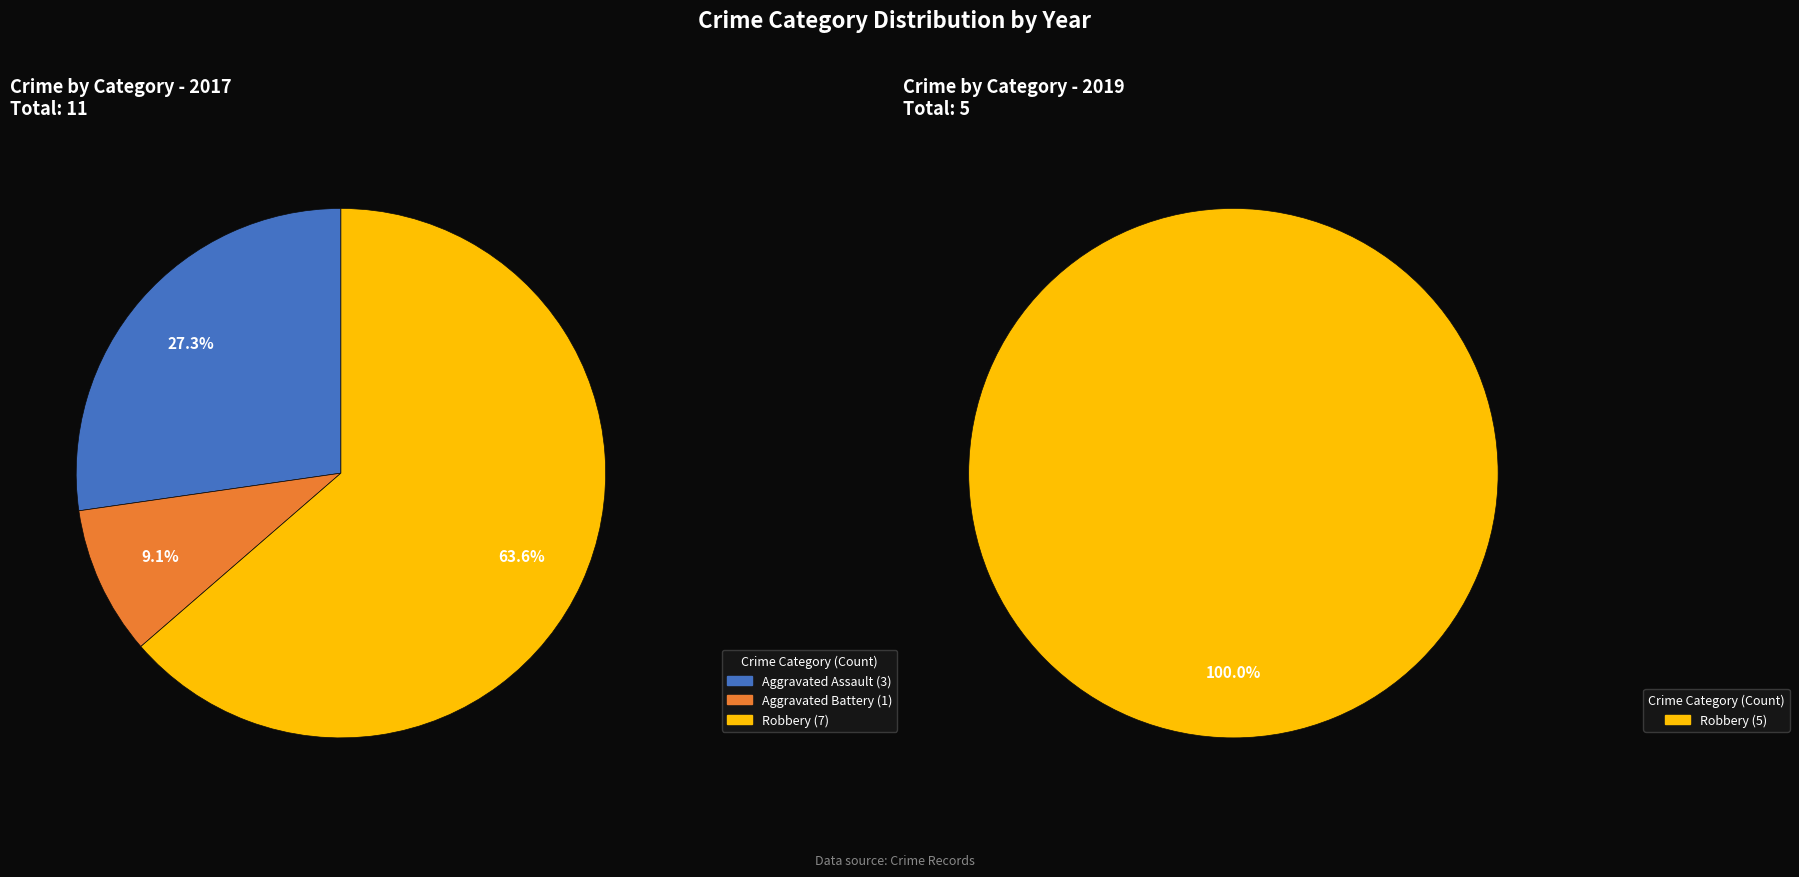

The Aggravated Battery slice represents 9% of the pie. True or false?

True